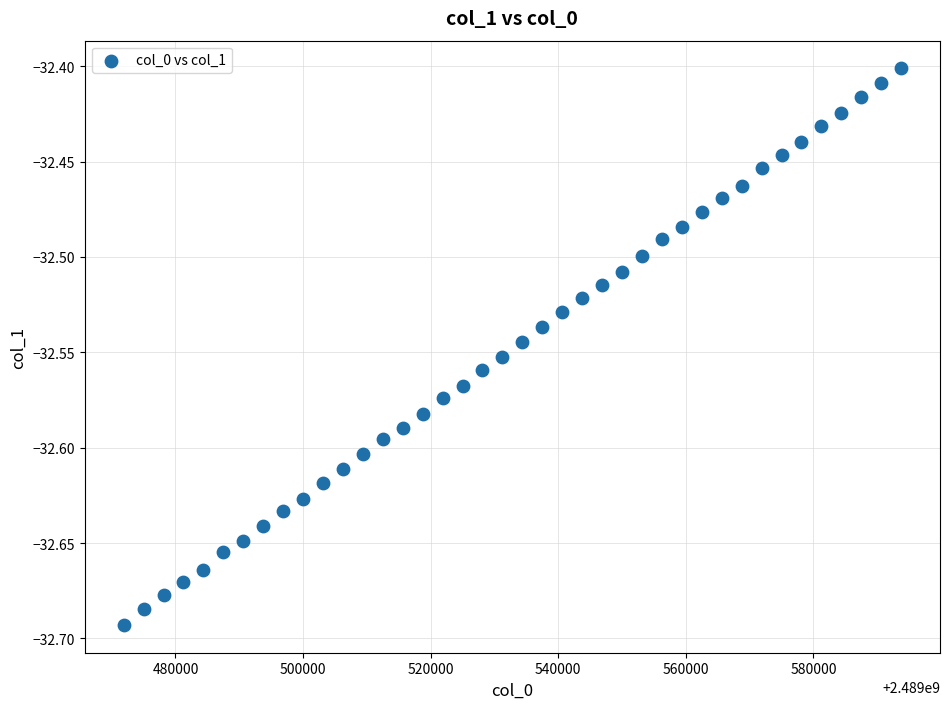

What is the range of X values (max minus min)?

121875.0